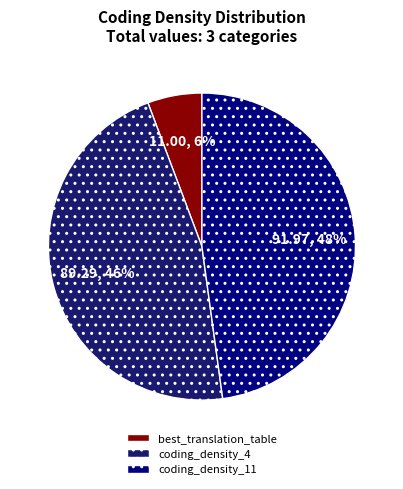

Is the sum of coding_density_11 and coding_density_4 greater than half?

Yes